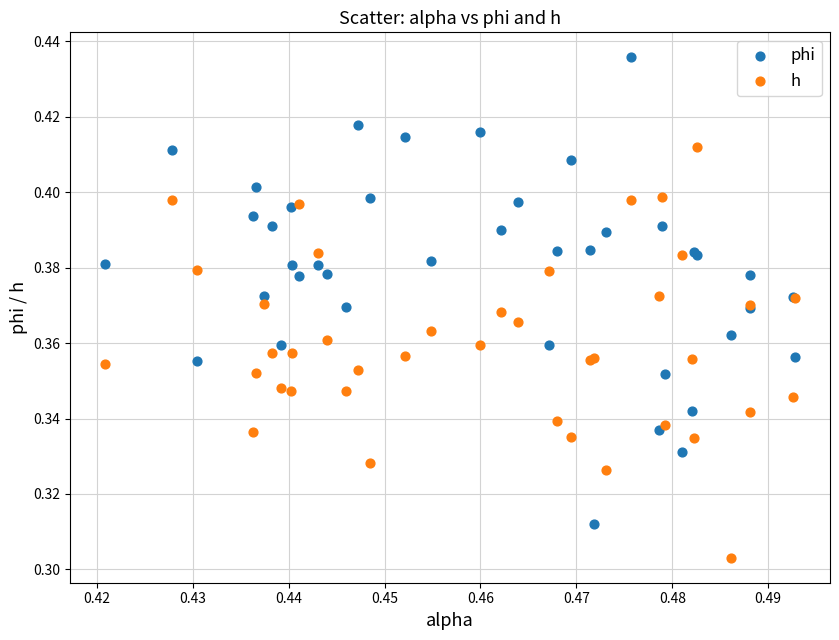

What are all the series names shown in the legend?

phi, h